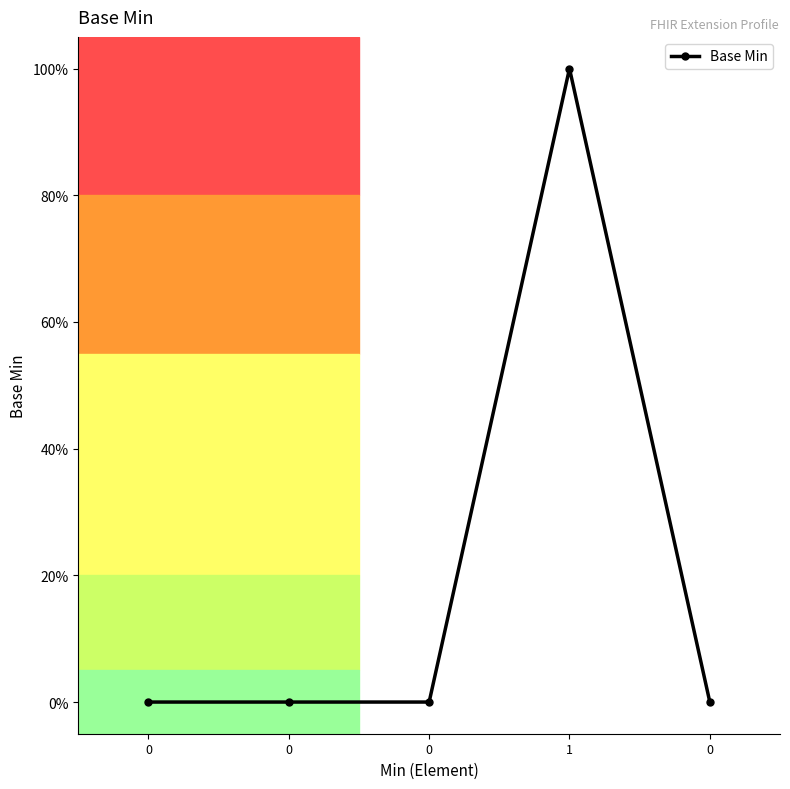

List the labels in order of value, smallest first.

0, 0, 0, 0, 1